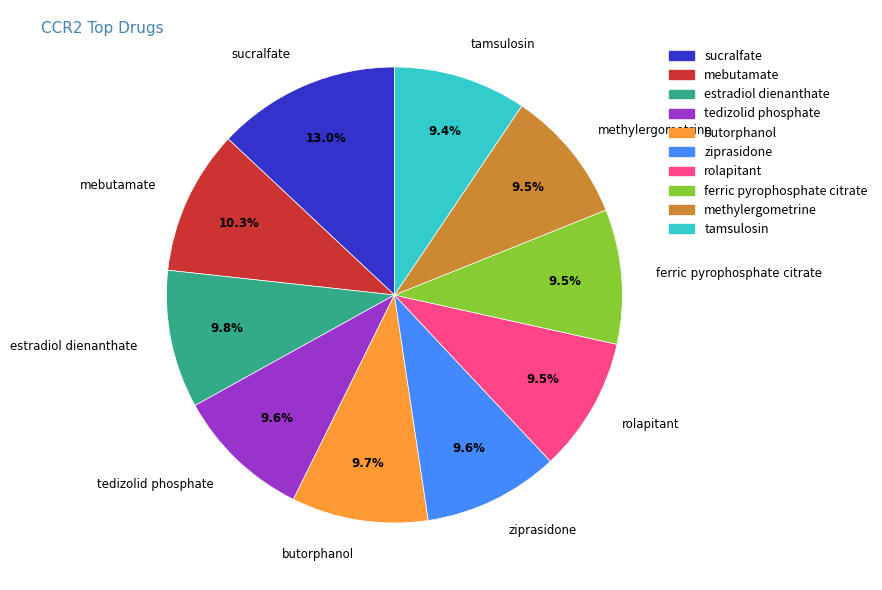

Is butorphanol the majority of the pie?

No